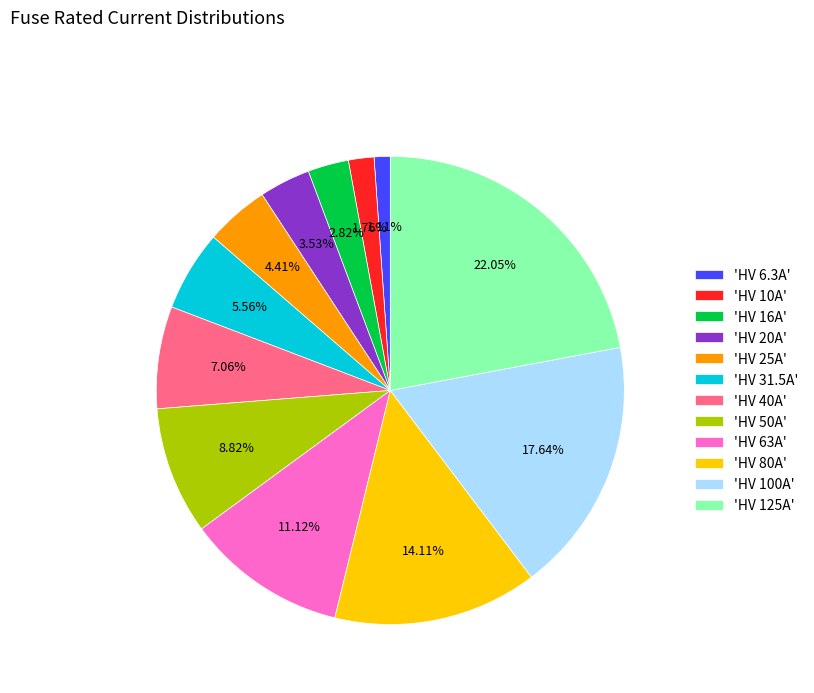

How many segments does this pie chart have?

12